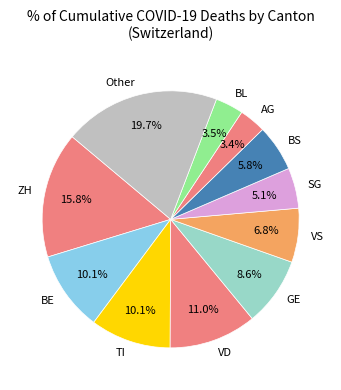

What is the largest slice in the pie chart?

Other